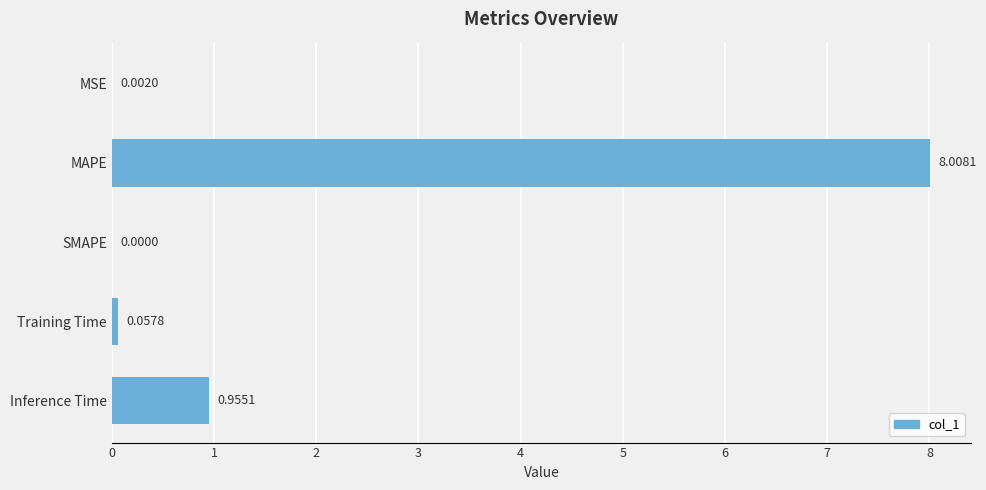

Which label corresponds to the largest value in the chart?

MAPE